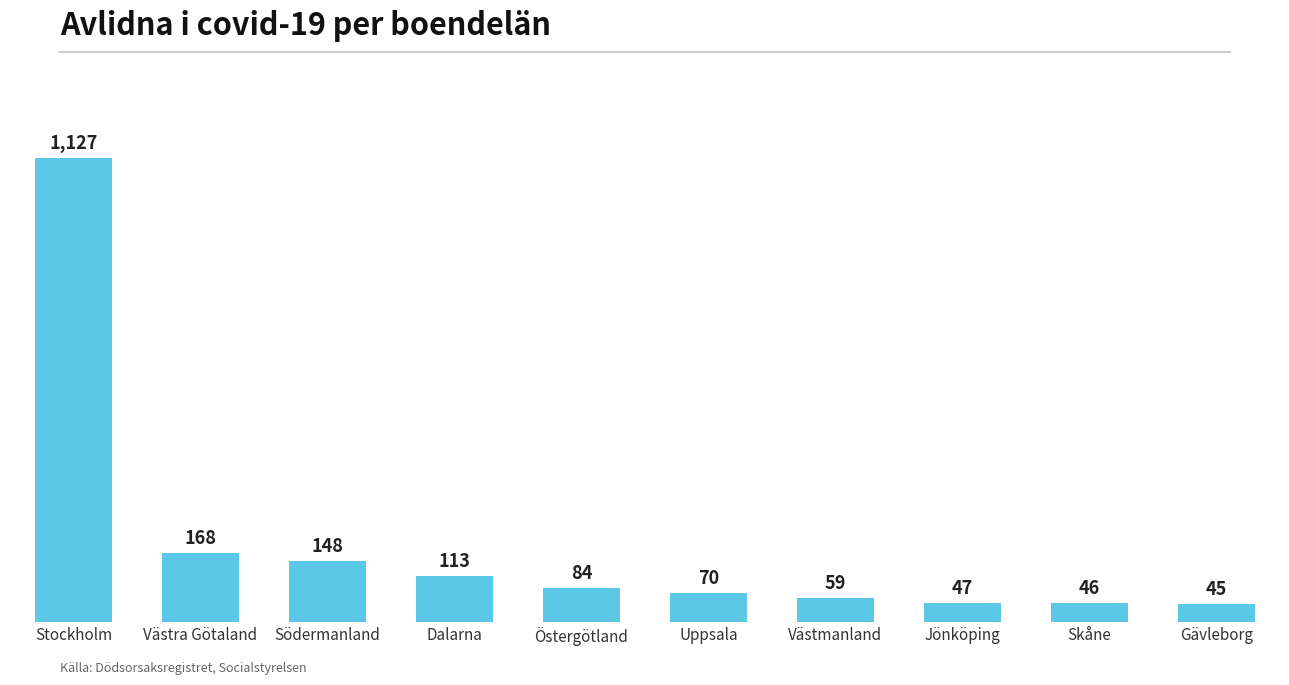

Is it true that the value at Östergötland is 84?

True